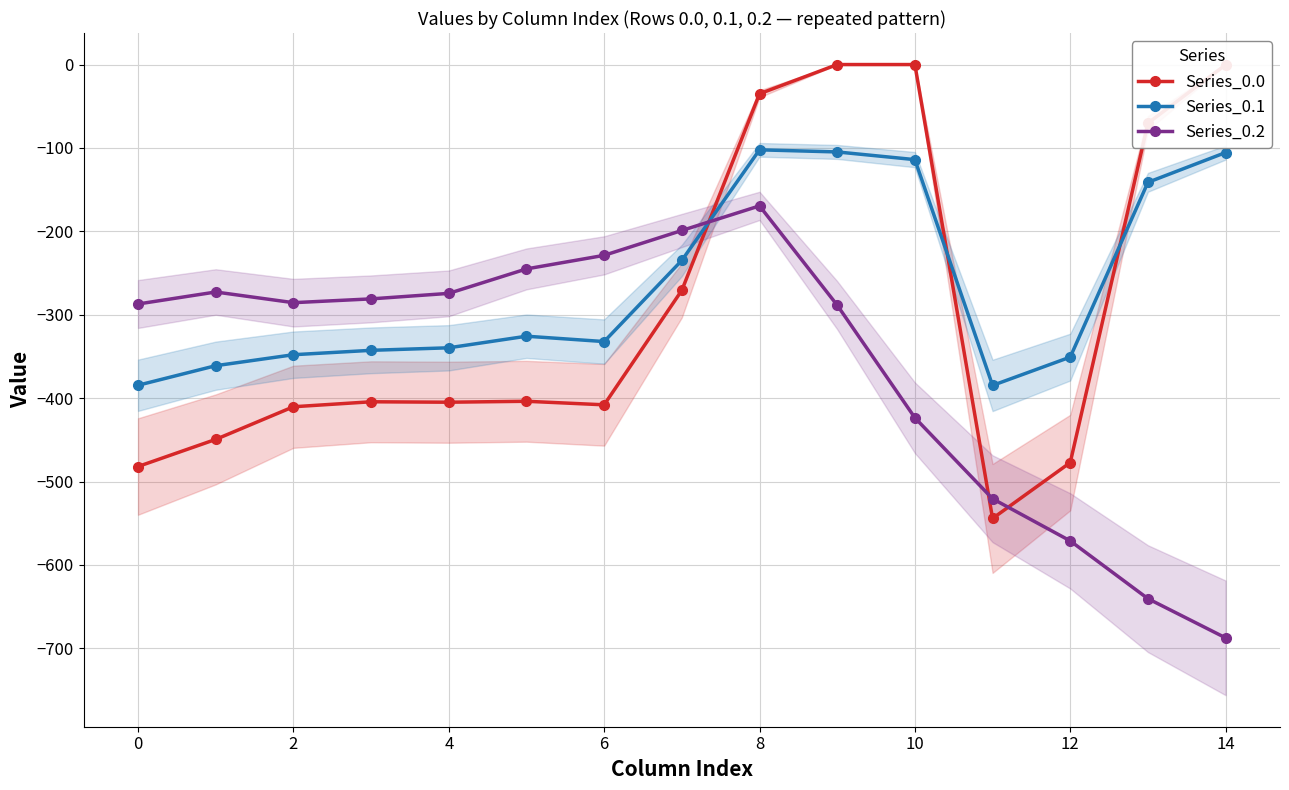

How many categories are shown in the chart?

15